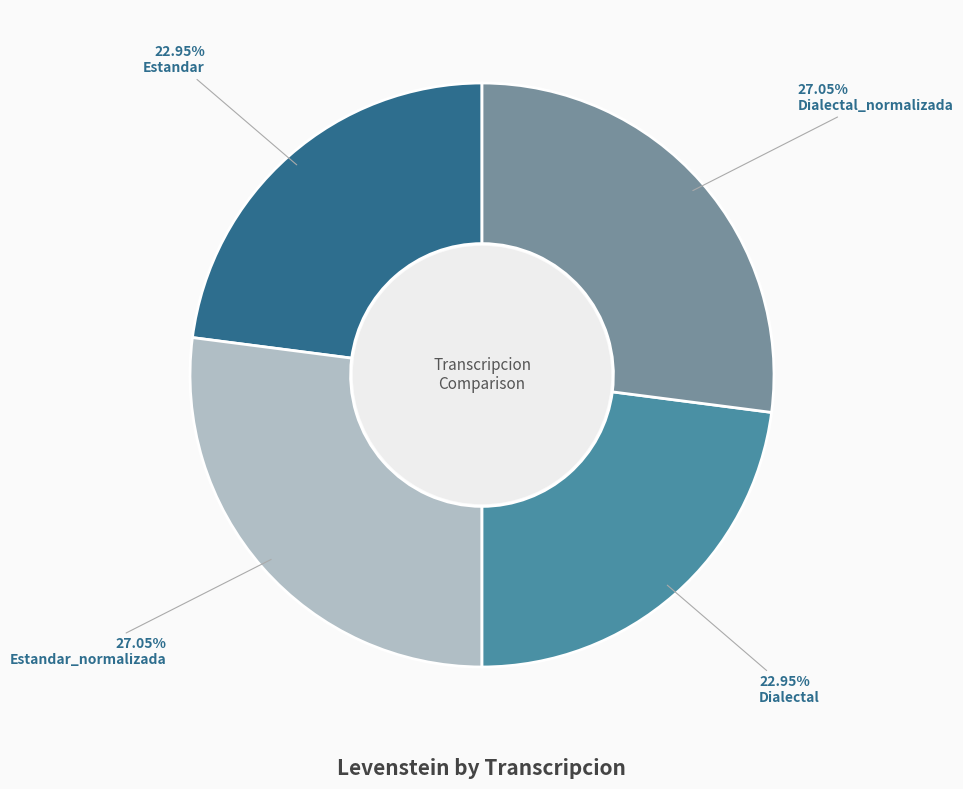

To the nearest percent, what is the difference between the largest and smallest slice percentages?

4%